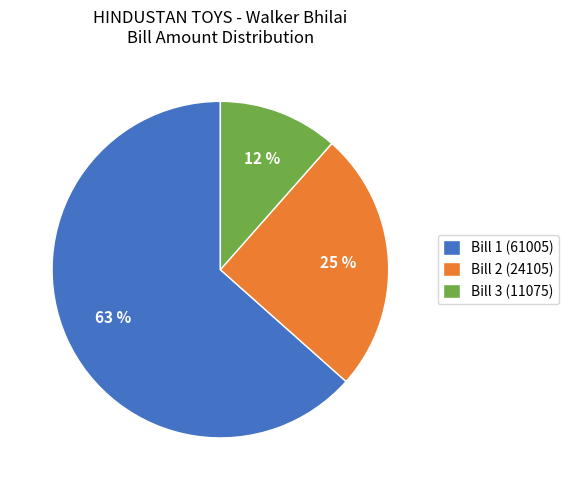

To the nearest percent, what is the average slice percentage?

33%